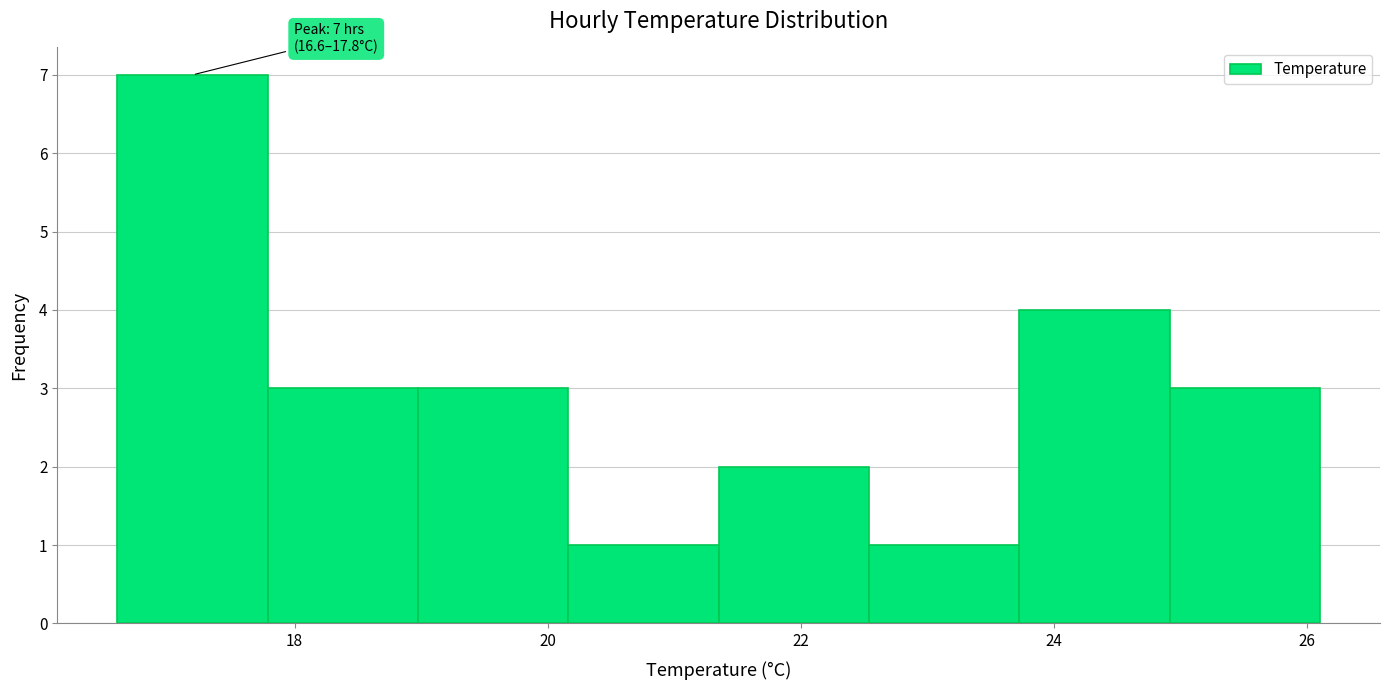

Over which range of the x-axis is the bar tallest?

16.6 to 17.8